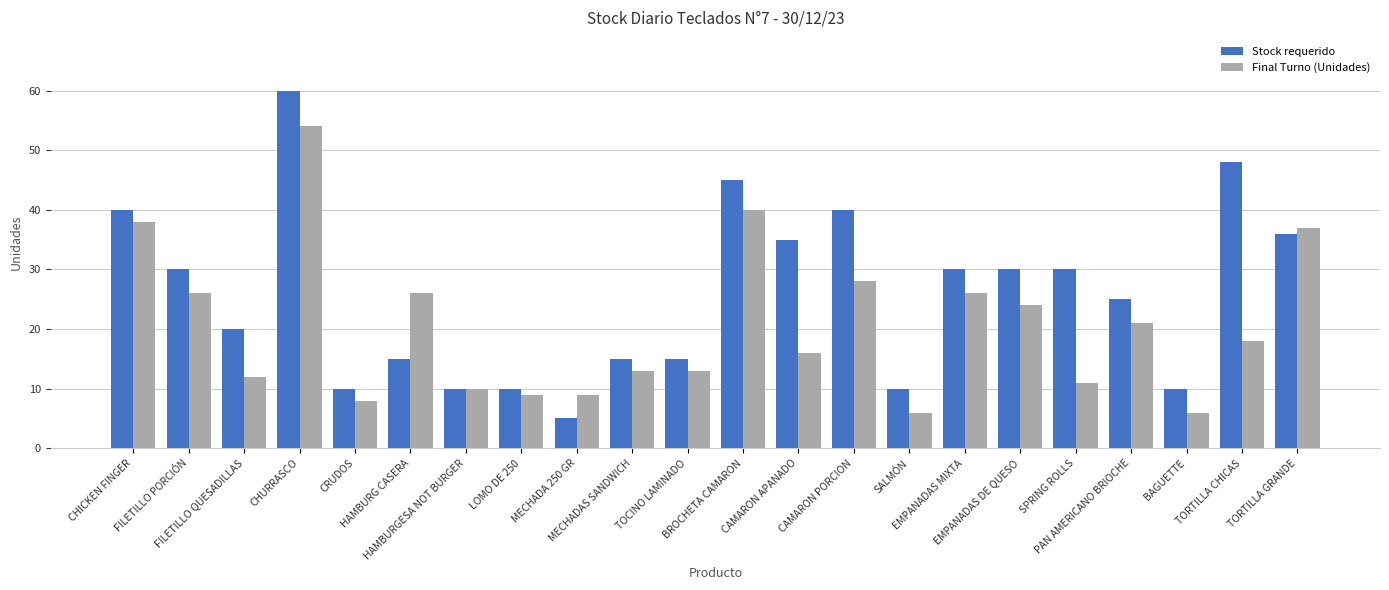

Read the Stock requerido value at EMPANADAS DE QUESO, to the nearest 5.

30